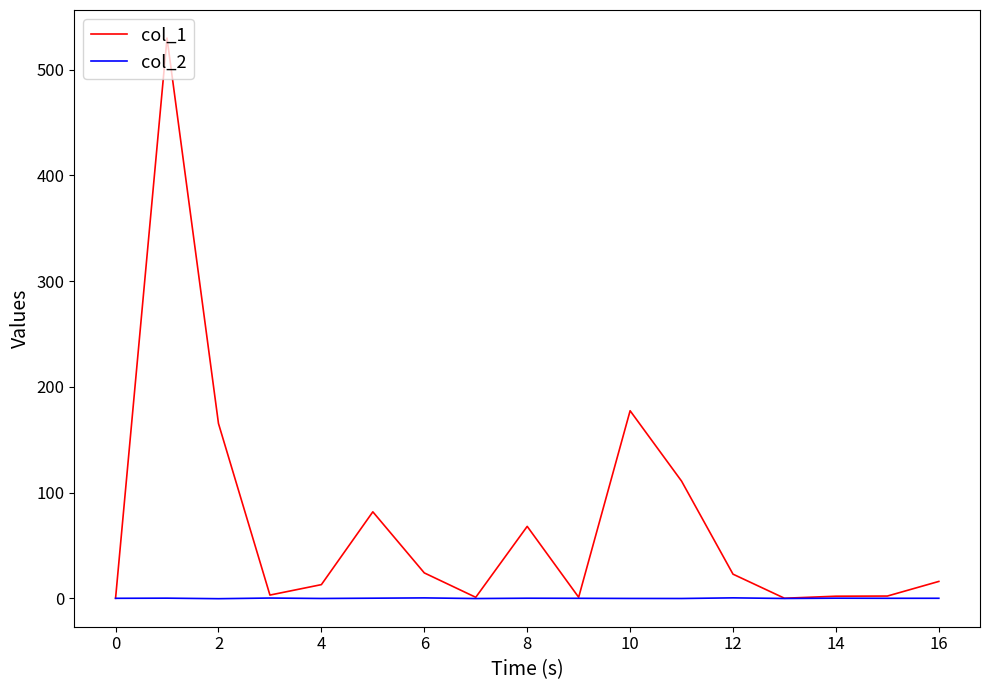

What is the difference between the maximum and minimum values in the col_2 series?

0.8